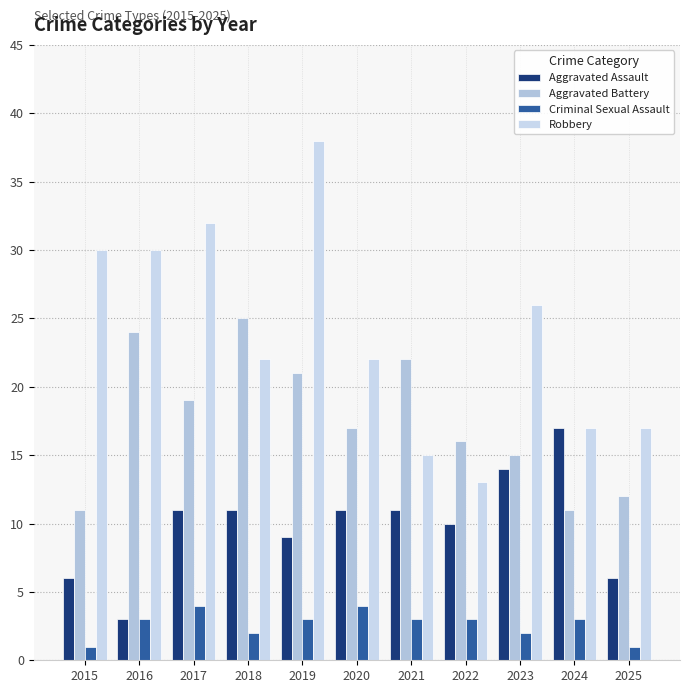

Is it true that Aggravated Assault equals 14 at 2023?

True